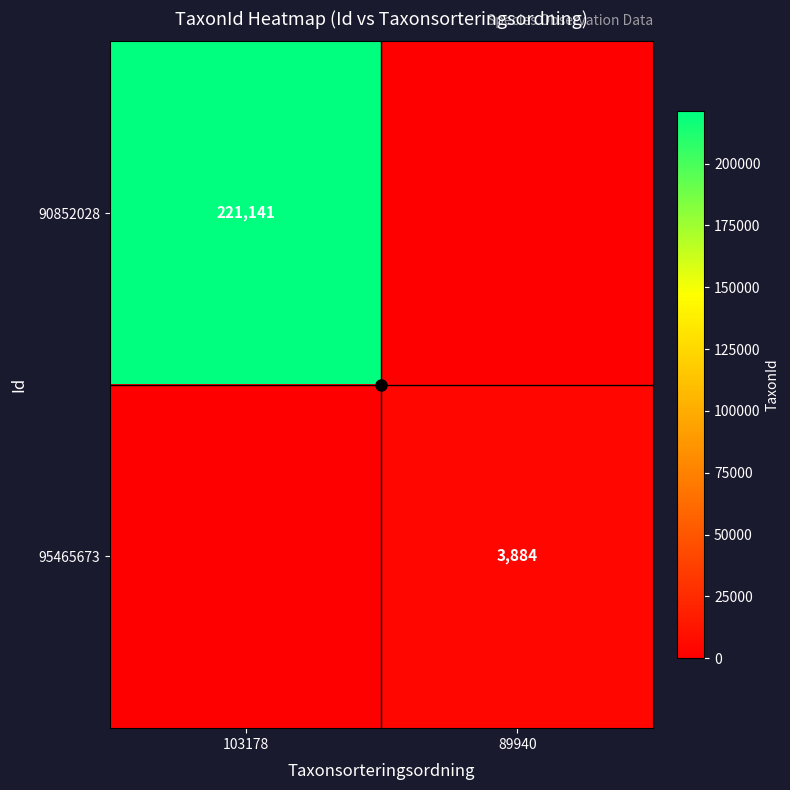

Where is 90852028 nearest to the value 110570?

89940